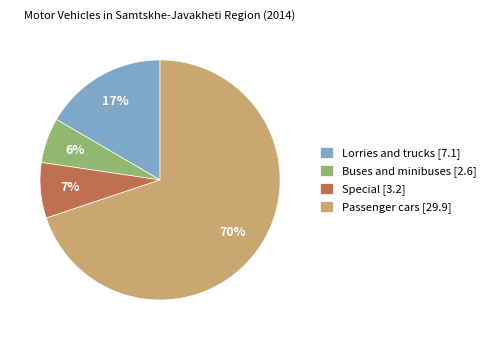

To the nearest percent, what percentage of the pie is Buses and minibuses [2.6]?

6%